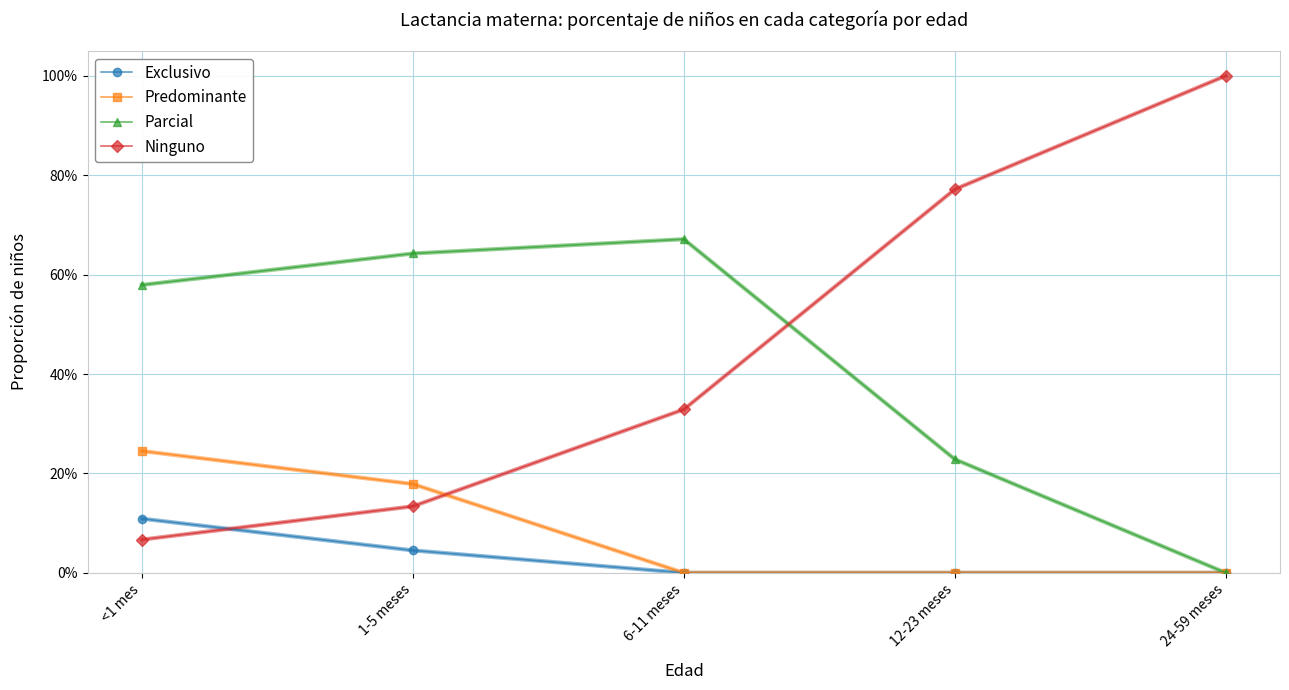

What is the difference between the maximum and second lowest values in the Parcial series?

0.4